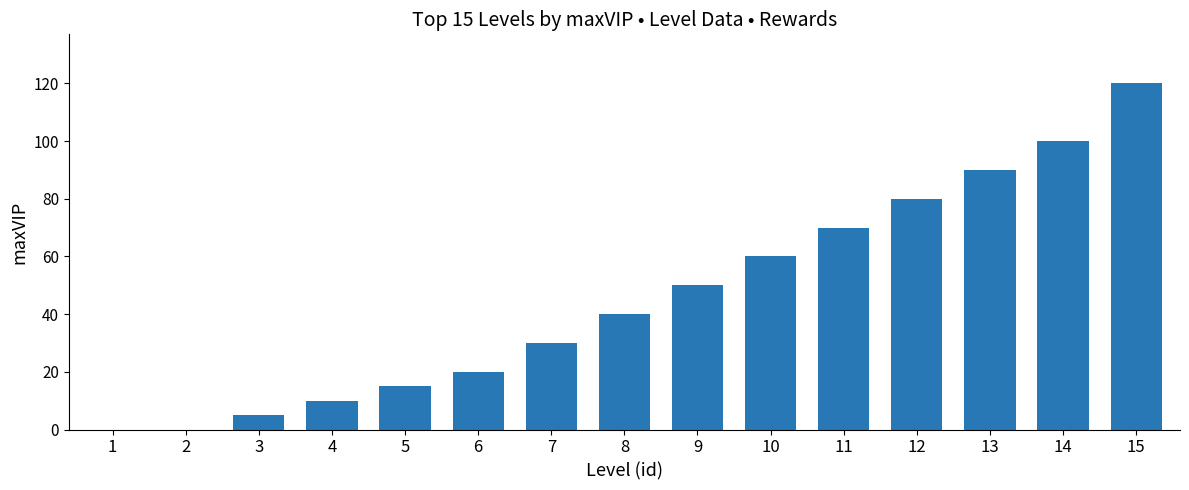

Count the number of data series in this chart.

1